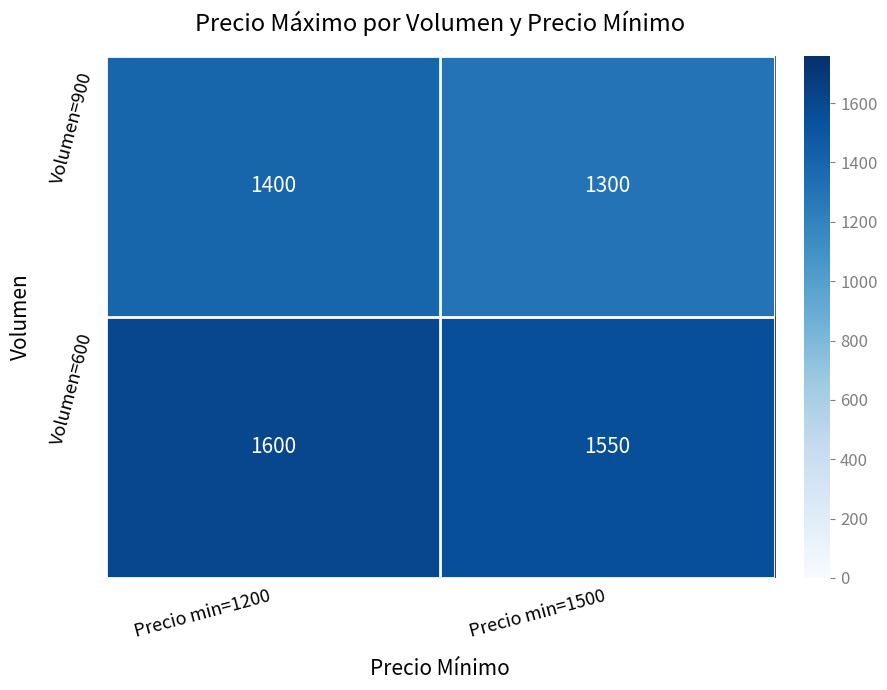

What is the total value across all series at Precio min=1200?

3000